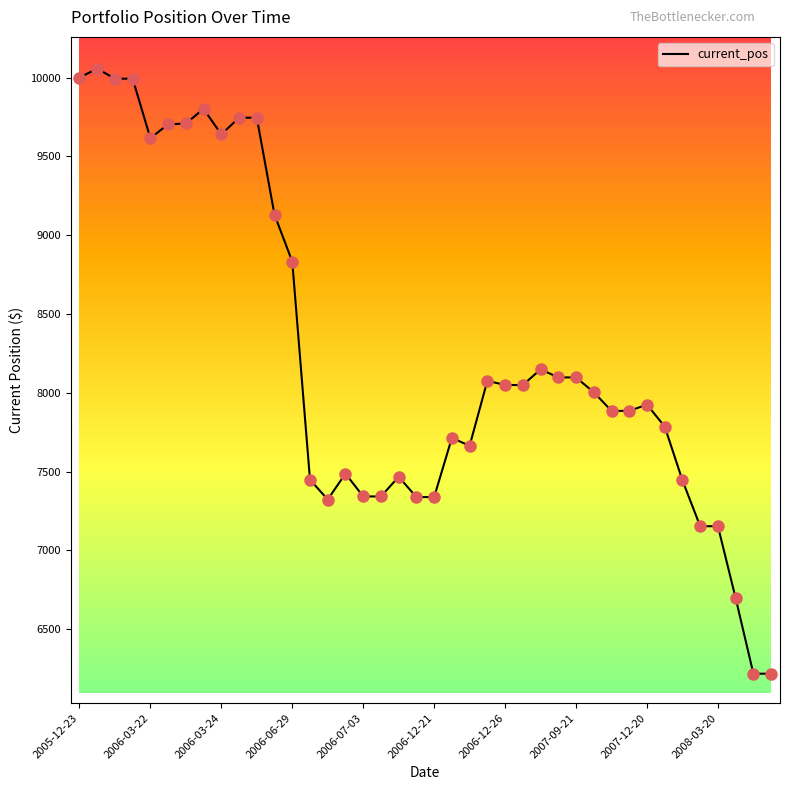

What is the difference between the maximum and minimum values?

3839.7